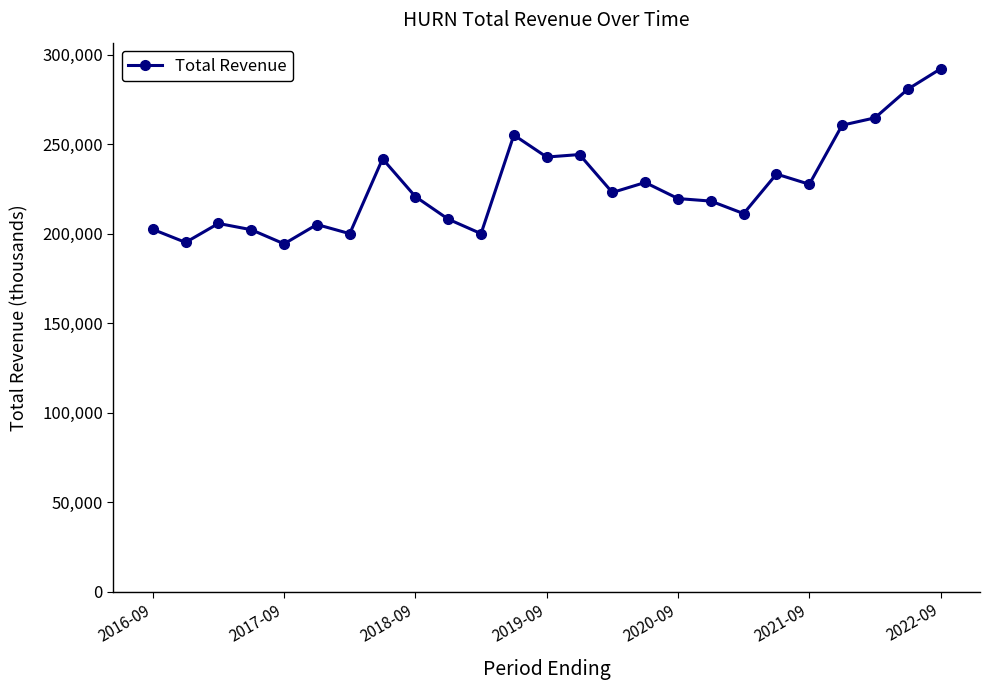

Does the chart display data point markers on the line(s)?

Yes